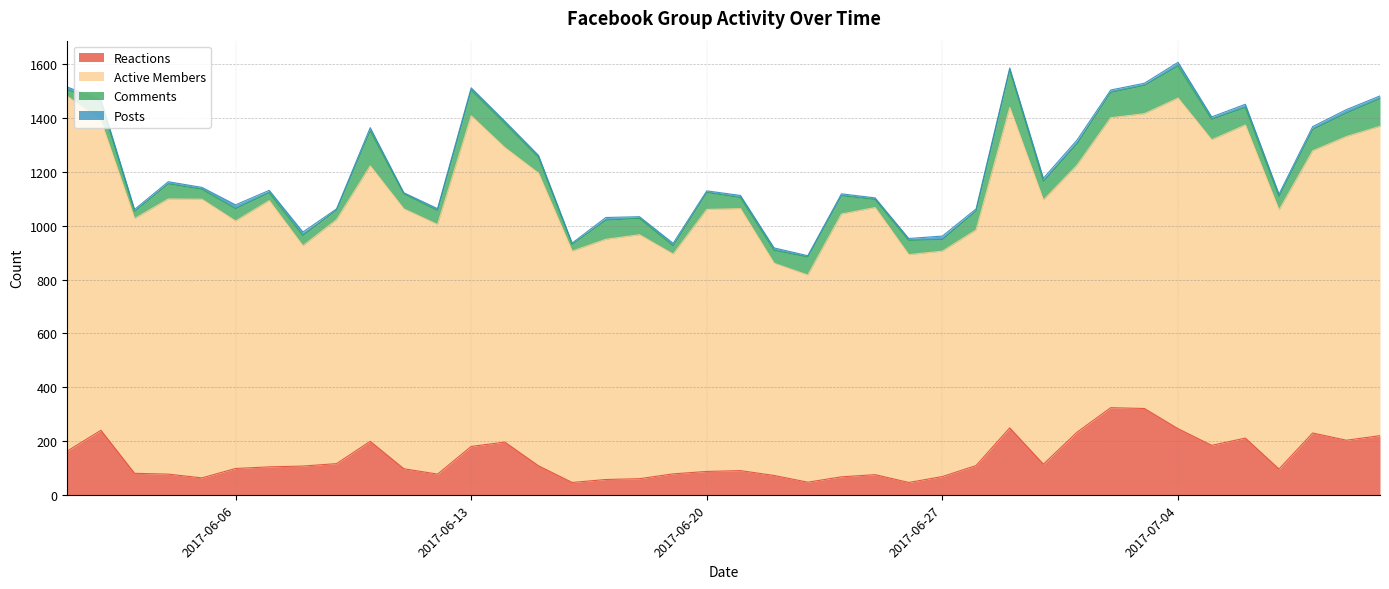

At how many categories does at least one series exceed 921?

28